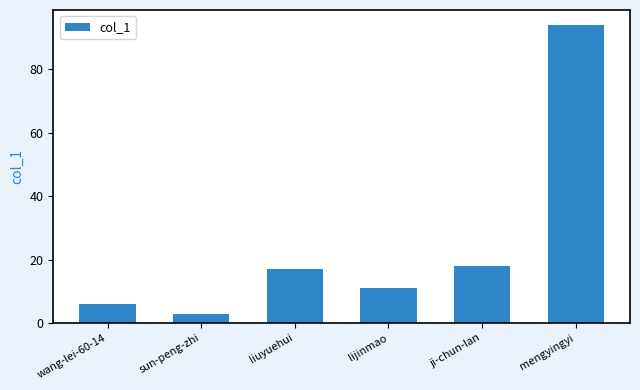

What is the change in value from sun-peng-zhi to ji-chun-lan?

+15